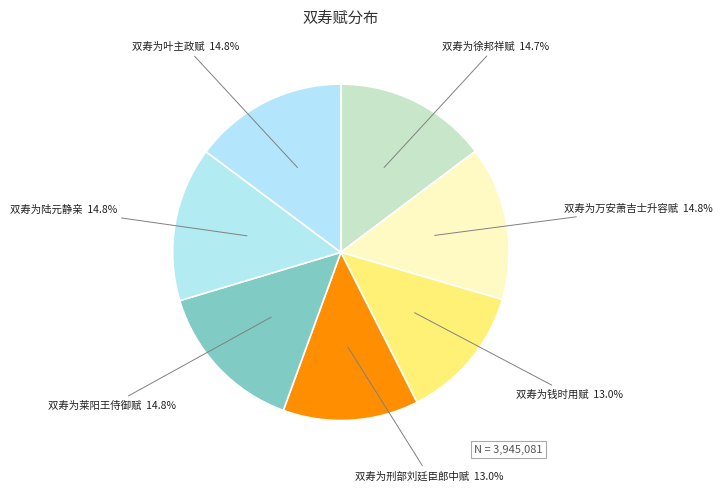

To the nearest percent, what portion does 双寿为叶主政赋 represent?

15%